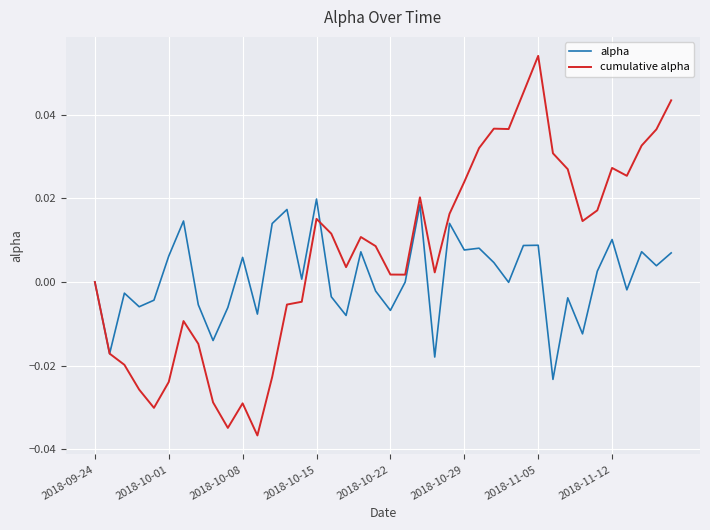

Which series has the largest total across all categories?

cumulative alpha